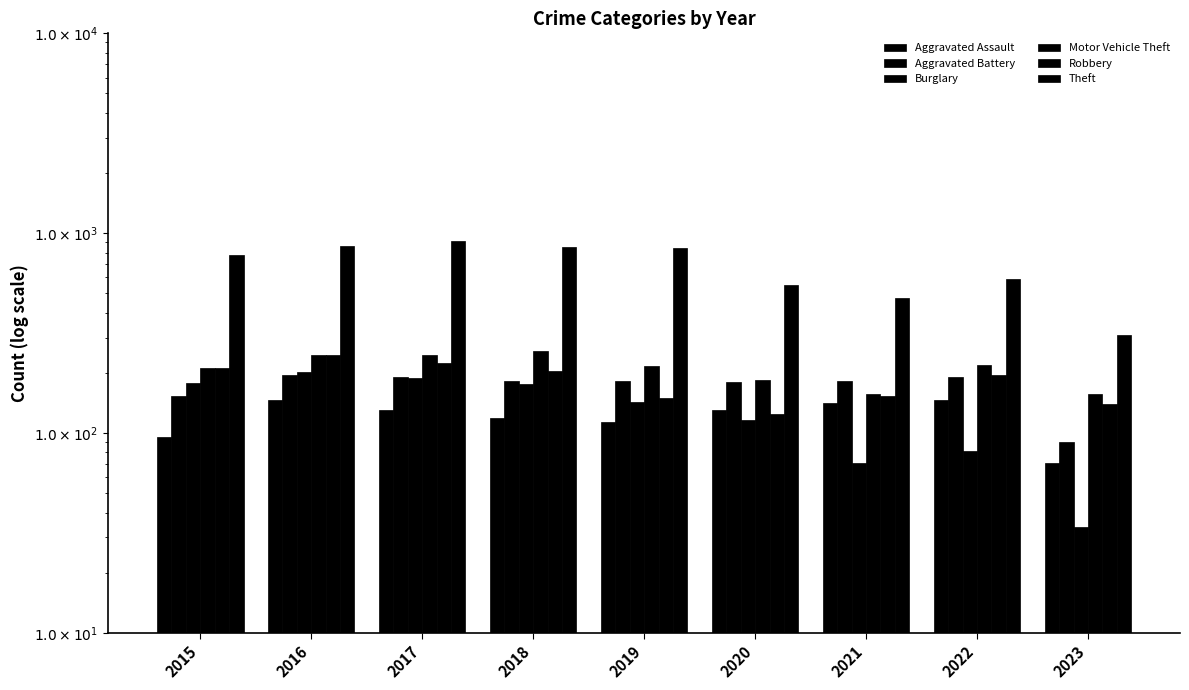

Reading right to left, transcribe all the data shown in this chart.

Aggravated Assault: 2023=71	2022=146	2021=142	2020=131	2019=113	2018=119	2017=131	2016=146	2015=95
Aggravated Battery: 2023=90	2022=190	2021=182	2020=180	2019=182	2018=183	2017=191	2016=196	2015=154
Burglary: 2023=34	2022=81	2021=71	2020=116	2019=143	2018=176	2017=189	2016=201	2015=178
Motor Vehicle Theft: 2023=156	2022=218	2021=156	2020=184	2019=216	2018=256	2017=247	2016=245	2015=211
Robbery: 2023=140	2022=196	2021=153	2020=124	2019=150	2018=204	2017=224	2016=247	2015=212
Theft: 2023=308	2022=590	2021=474	2020=551	2019=841	2018=856	2017=916	2016=858	2015=774